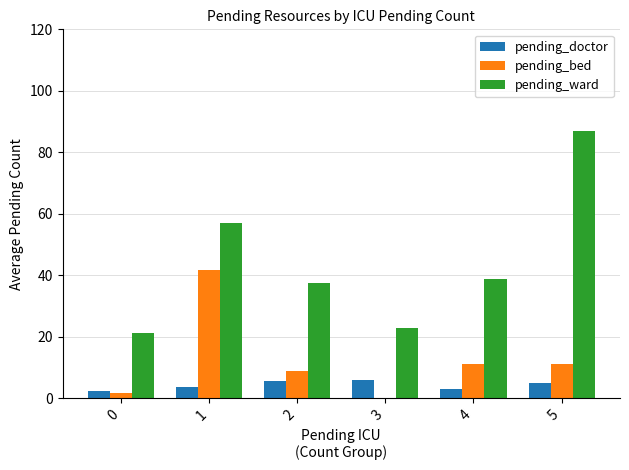

Is it true that pending_doctor equals 5.0 at 5?

True